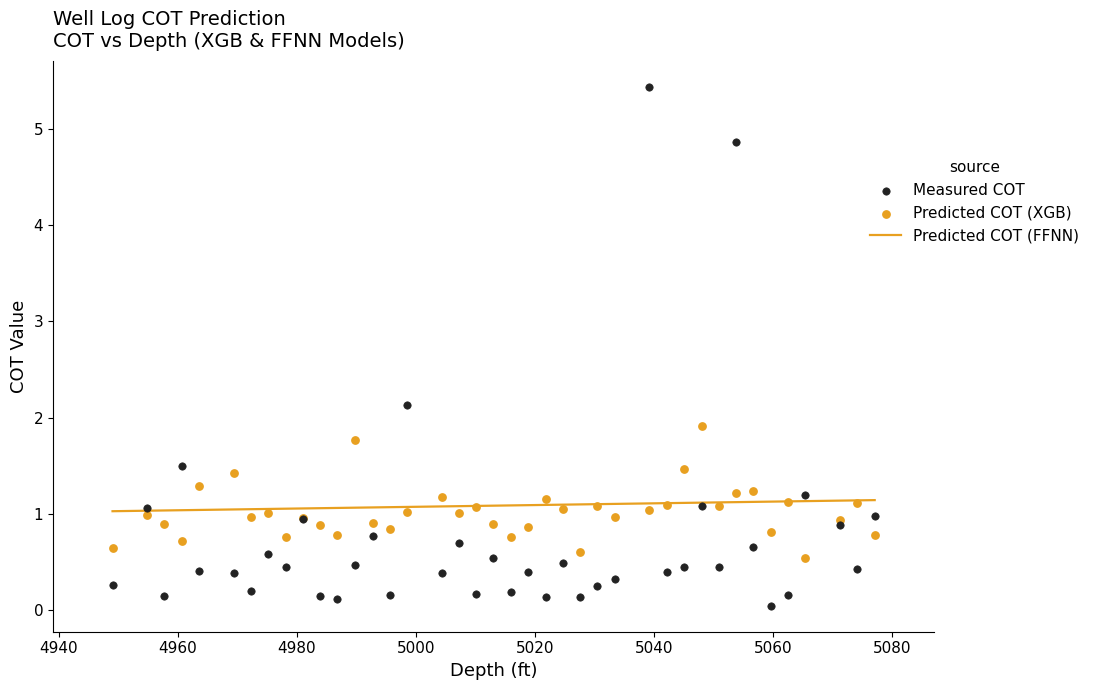

What are all the series names shown in the legend?

Predicted COT (FFNN), Measured COT, Predicted COT (XGB)